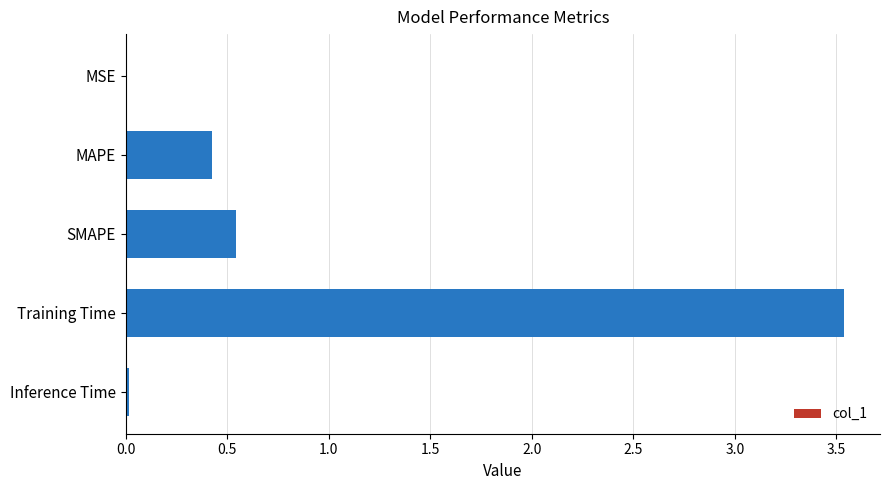

Are the bars horizontal?

Yes